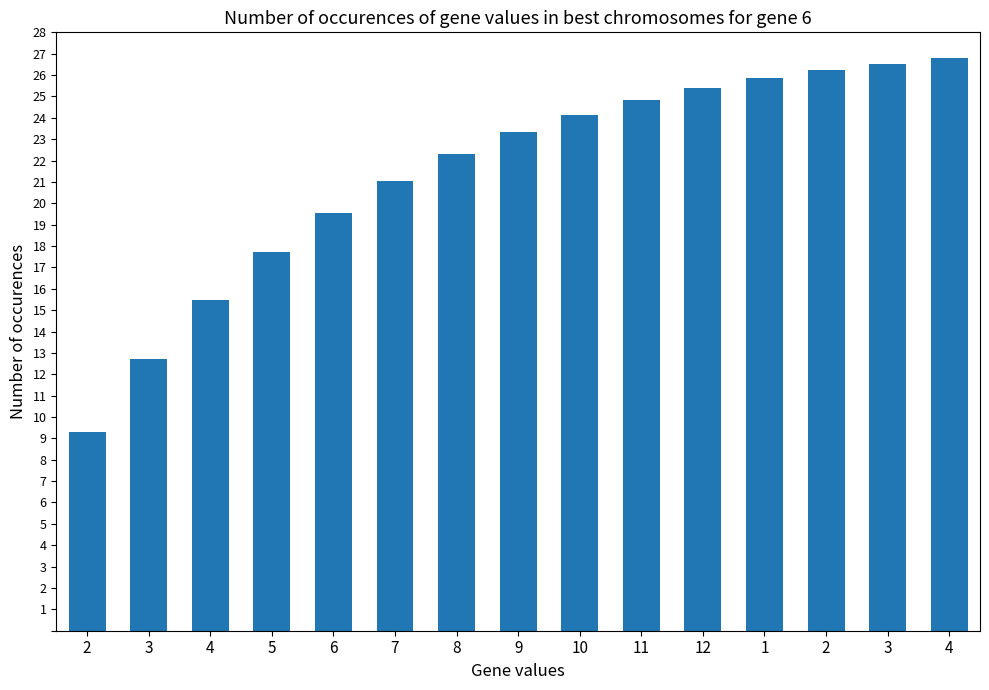

Are the bars grouped side by side (vs. stacked)?

No